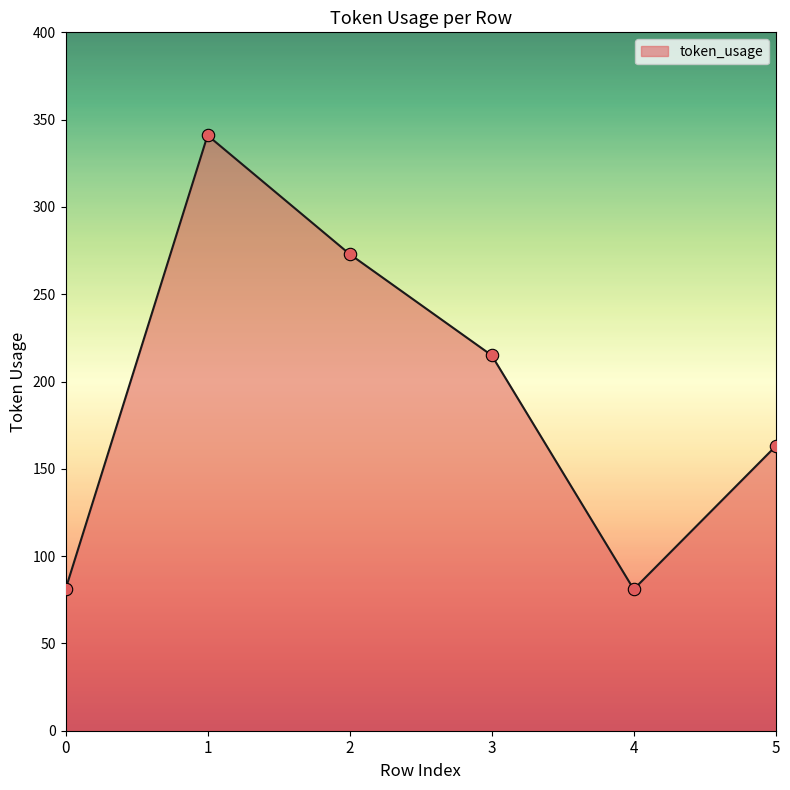

Approximately how many times larger is the value at 5 compared to 3?

0.8